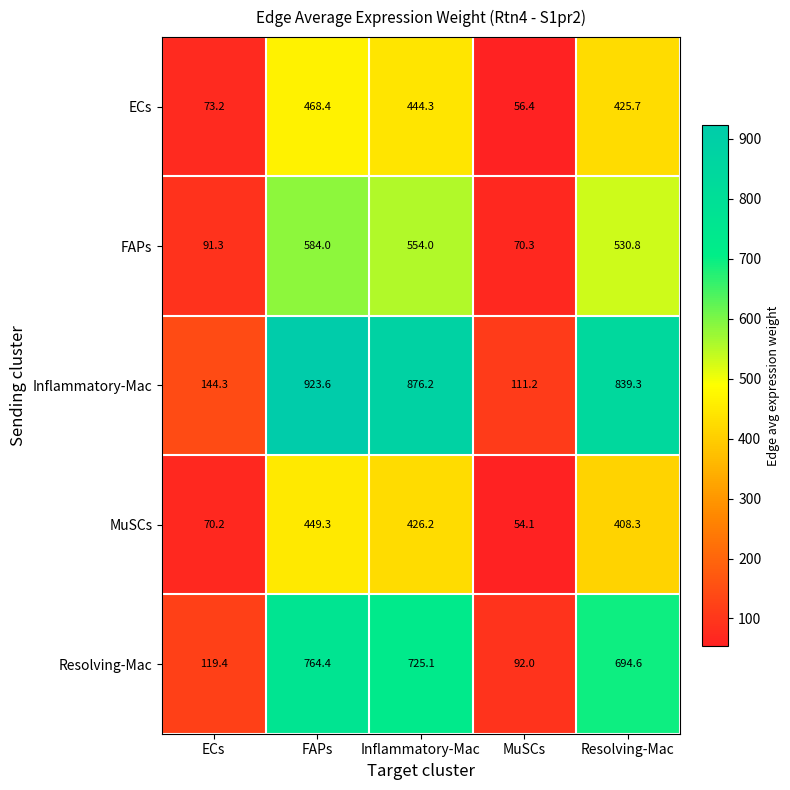

Which series has the largest total across all categories?

Inflammatory-Mac